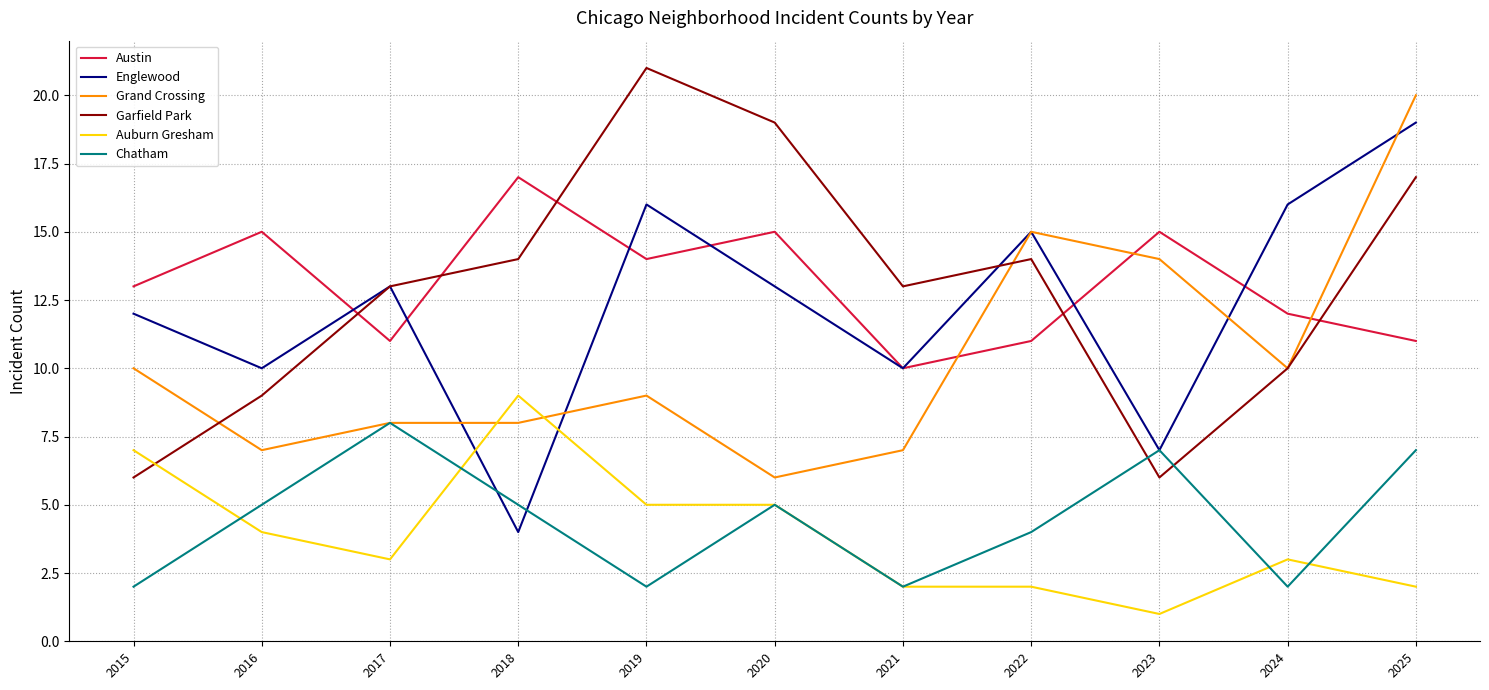

What is the total value across all series at 2016?

50